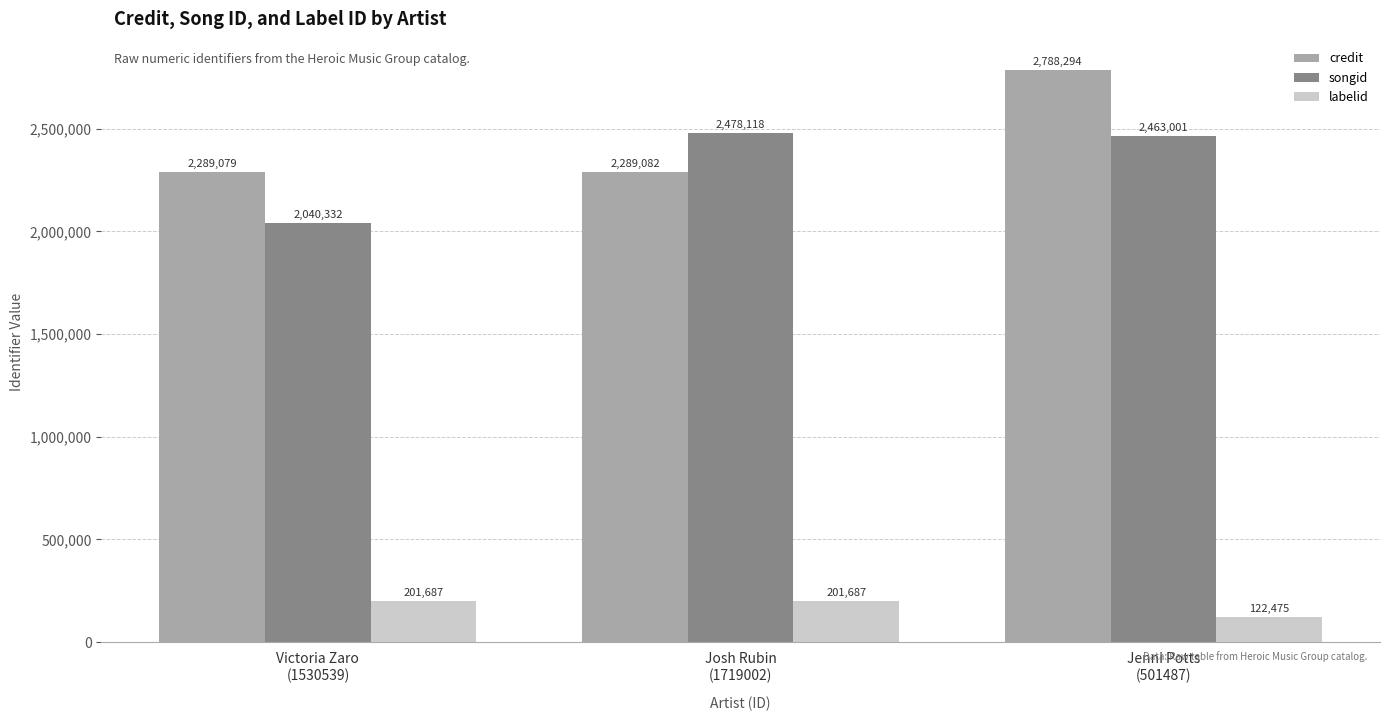

Rank the series by their maximum value, from highest to lowest.

credit, songid, labelid